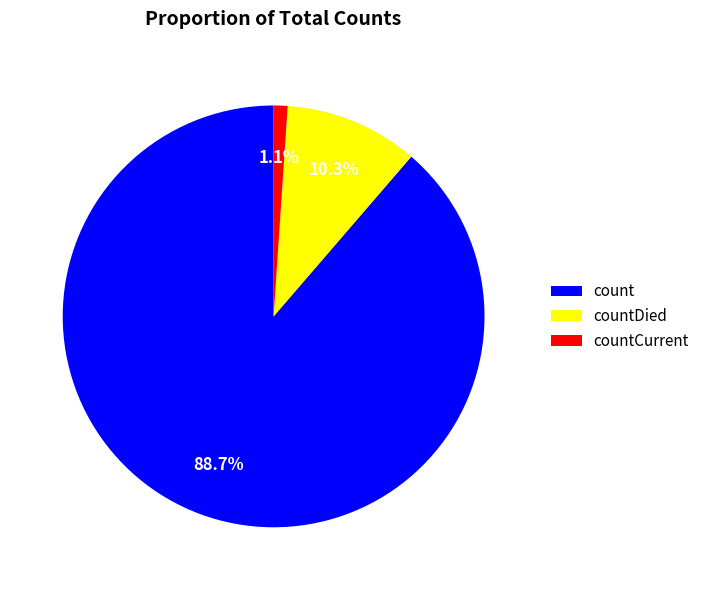

Is it true that count is 89% of the pie?

True